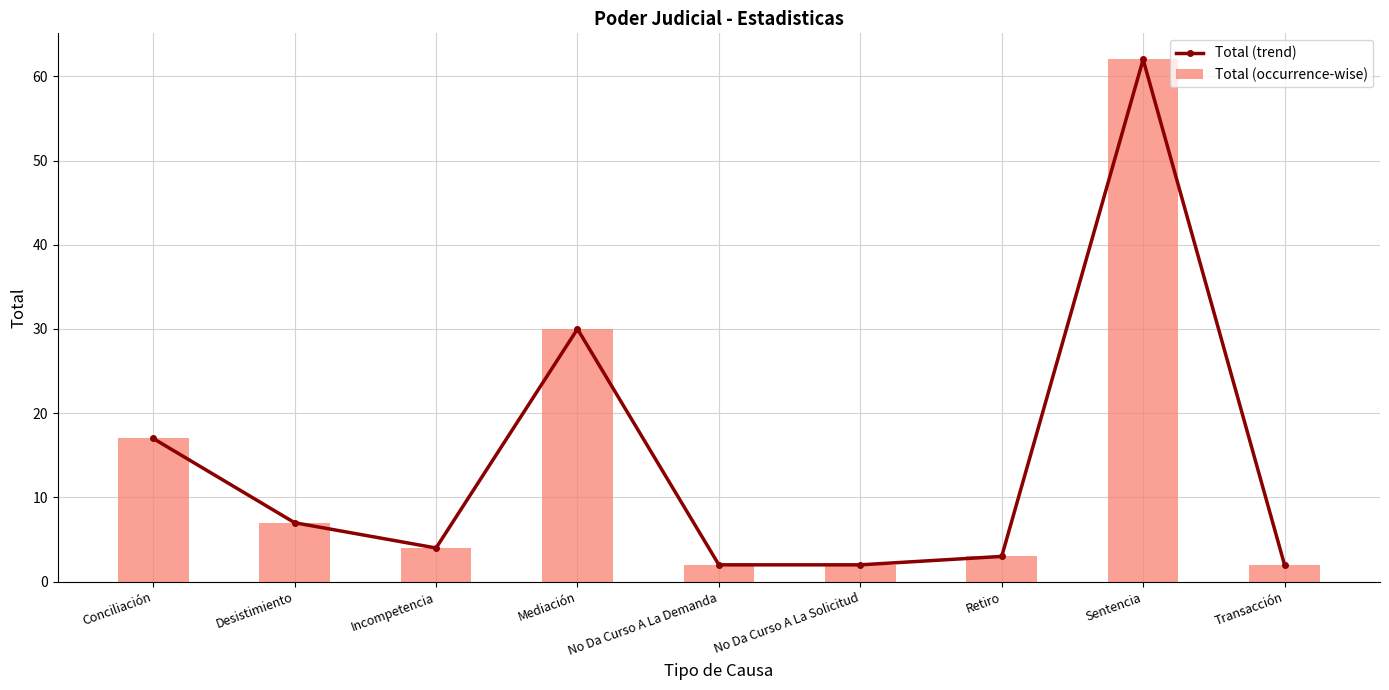

What is the average value of the Total (occurrence-wise) series?

14